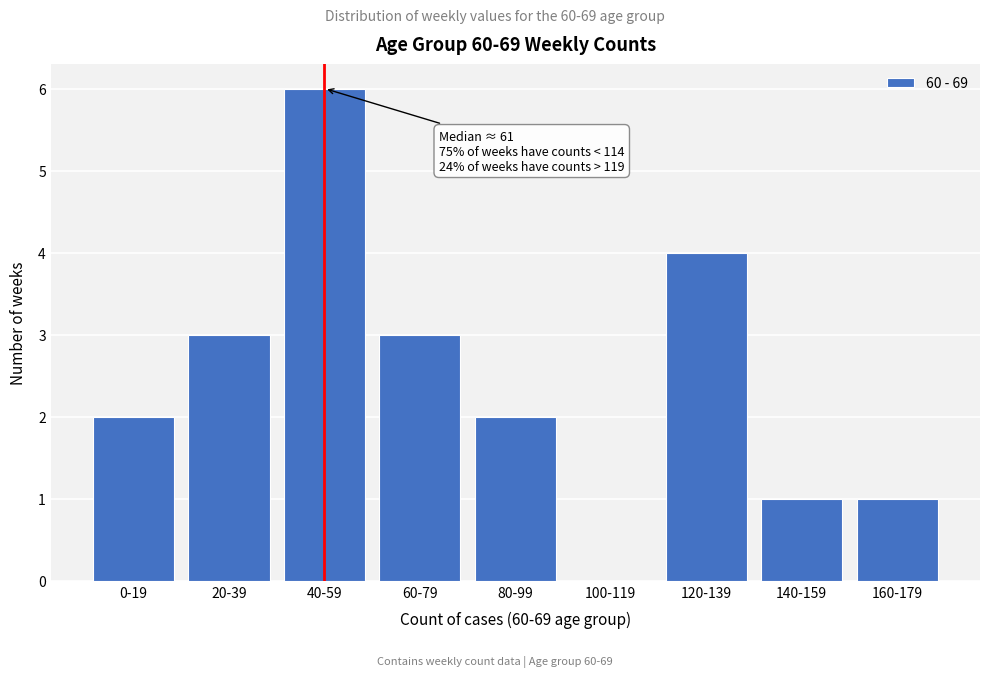

Reading left to right, list all the values displayed in this chart.

0-19=2	20-39=3	40-59=6	60-79=3	80-99=2	100-119=0	120-139=4	140-159=1	160-179=1